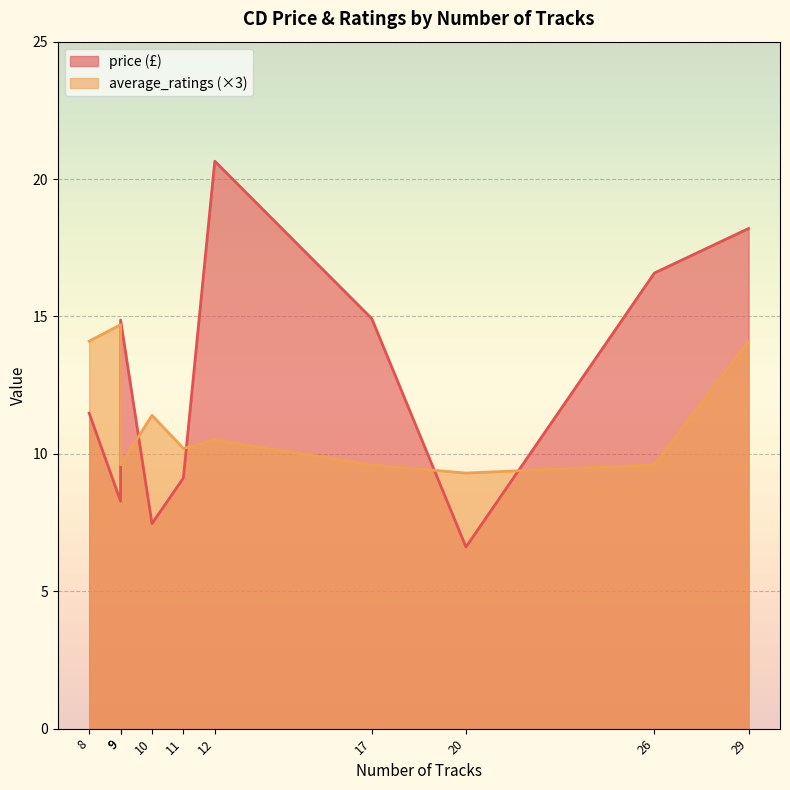

The value of price (£) at 26 is 23.6. True or false?

False